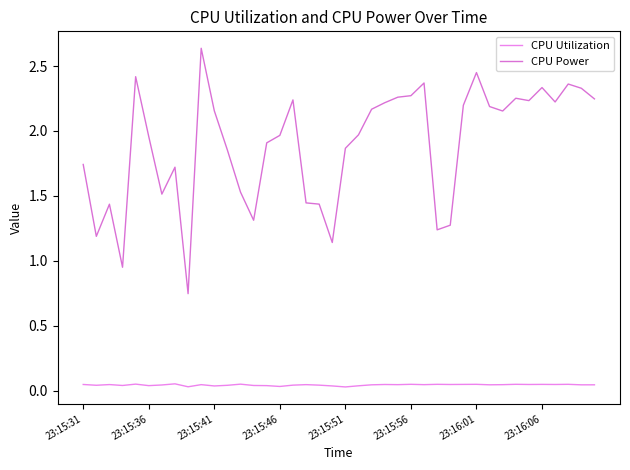

List the series in order of their peak value, lowest first.

CPU Utilization, CPU Power